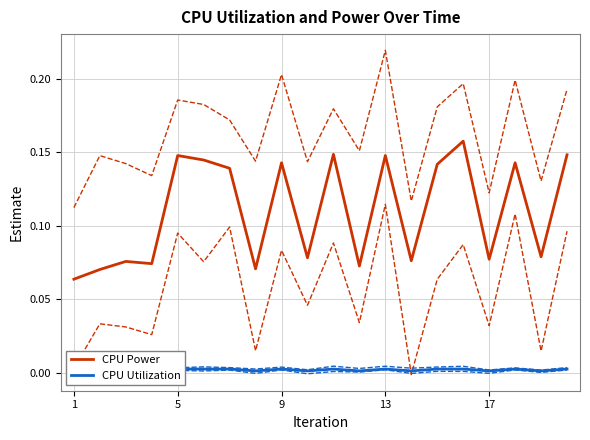

The CPU Power series shows 0.2 at 13. True or false?

False